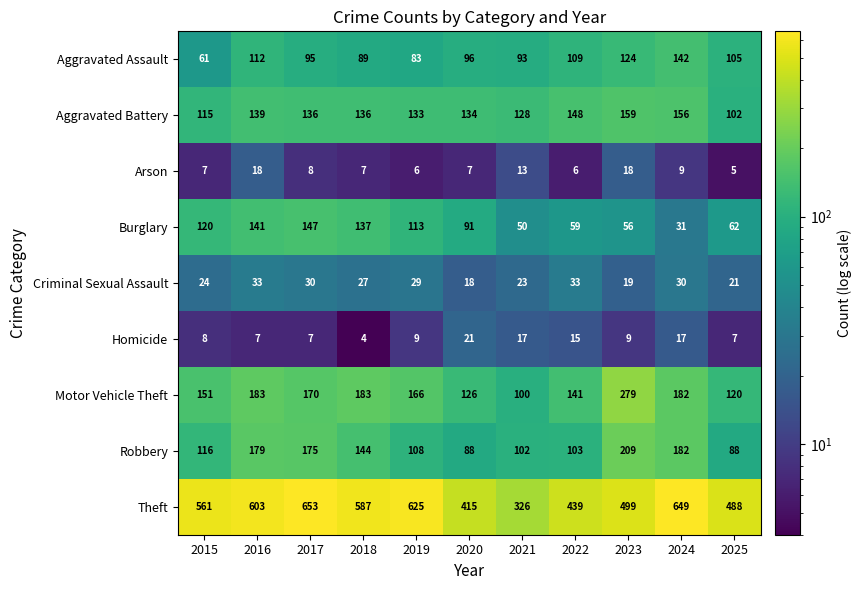

What is the minimum value shown in the chart?

4